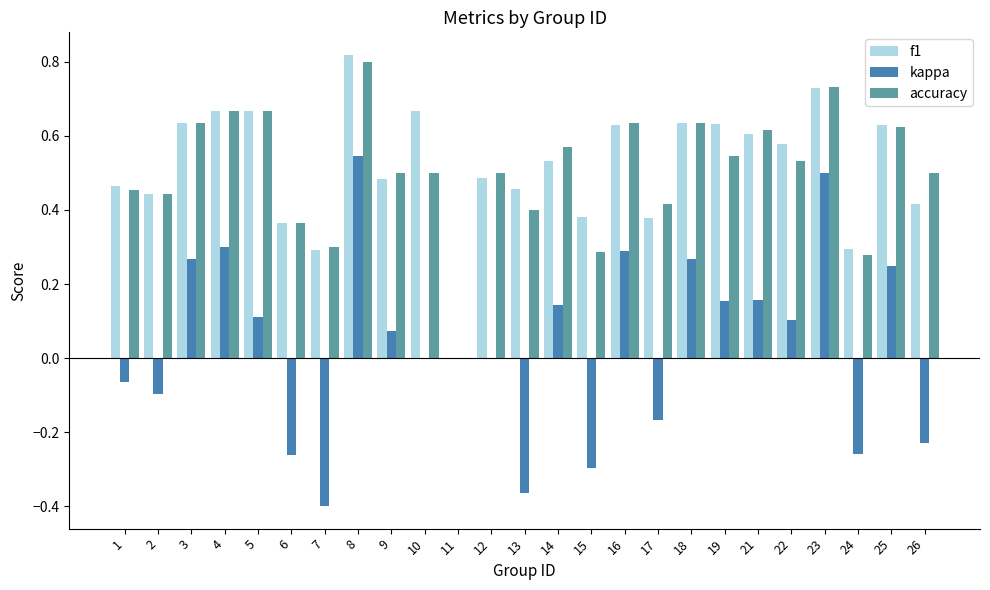

The kappa series shows 0.3 at 18. True or false?

True